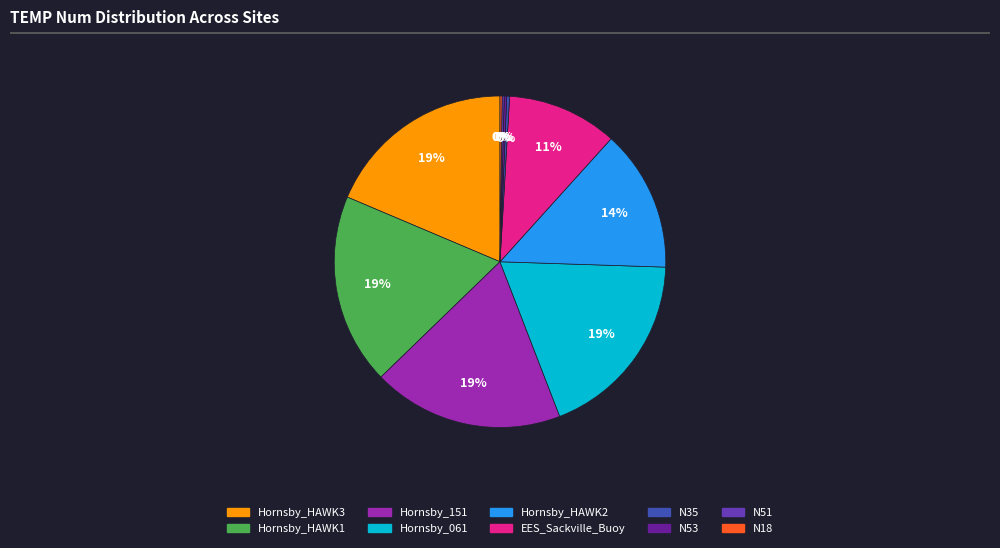

To the nearest percent, what is the average slice percentage?

10%